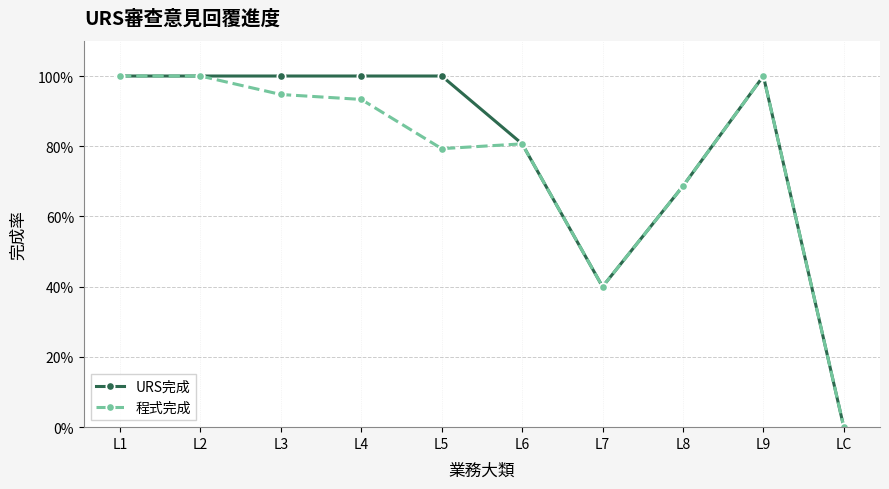

In URS完成, how many points are lower than both neighbors (excluding endpoints)?

1